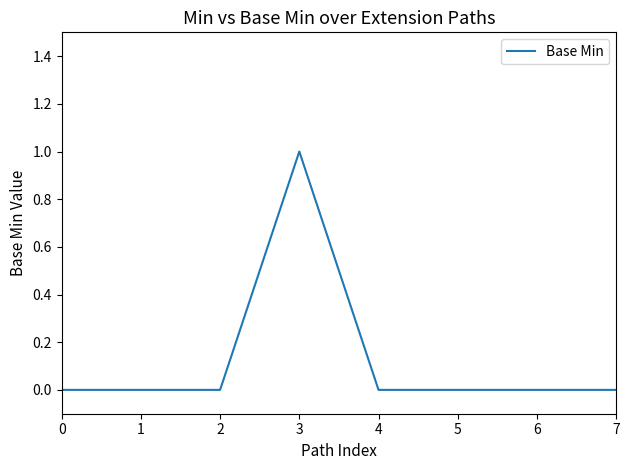

Is it true that the value at 1 is 0?

True